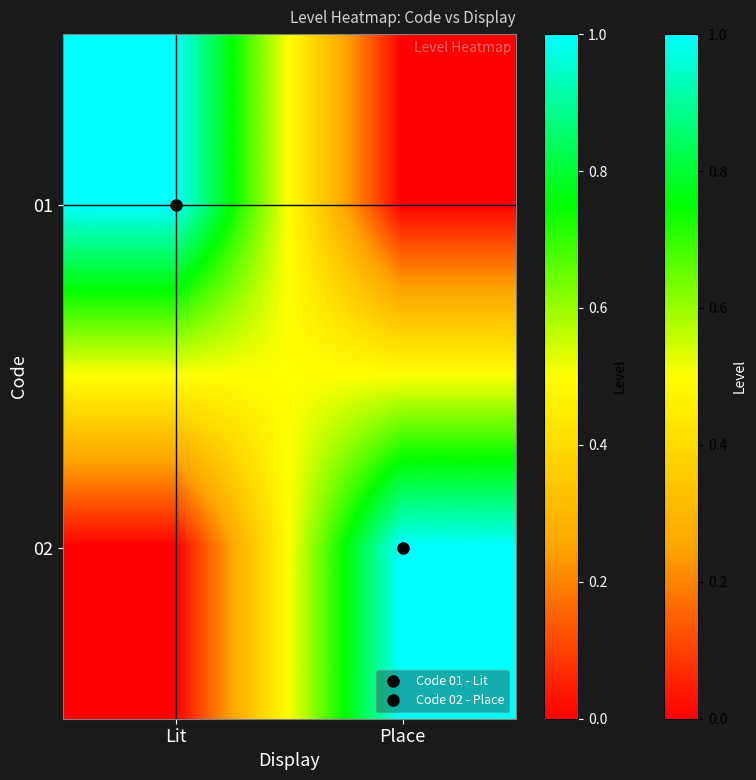

Rank the series by their maximum value, from highest to lowest.

01, 02